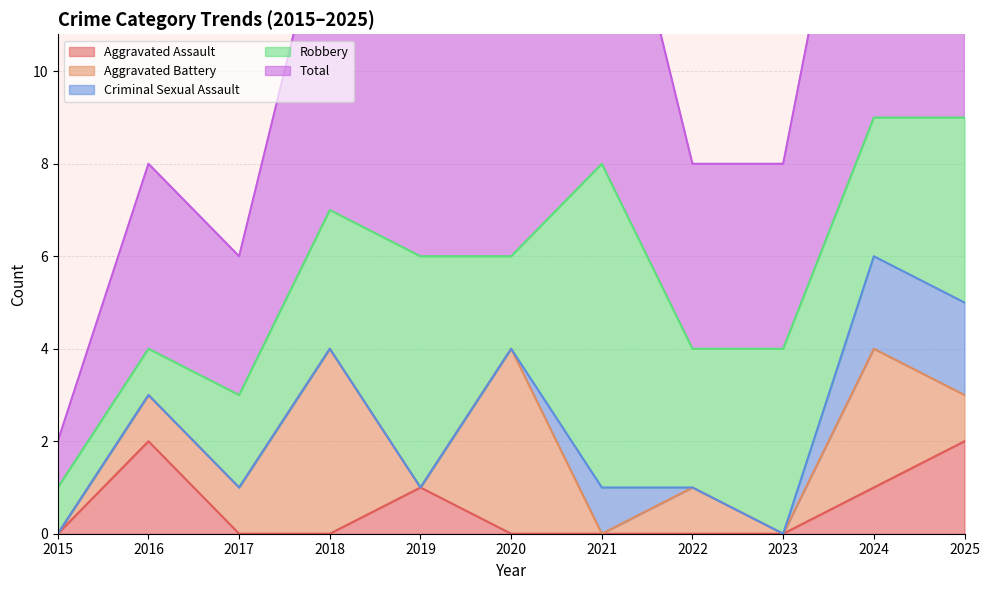

At how many categories does at least one series exceed 1?

10